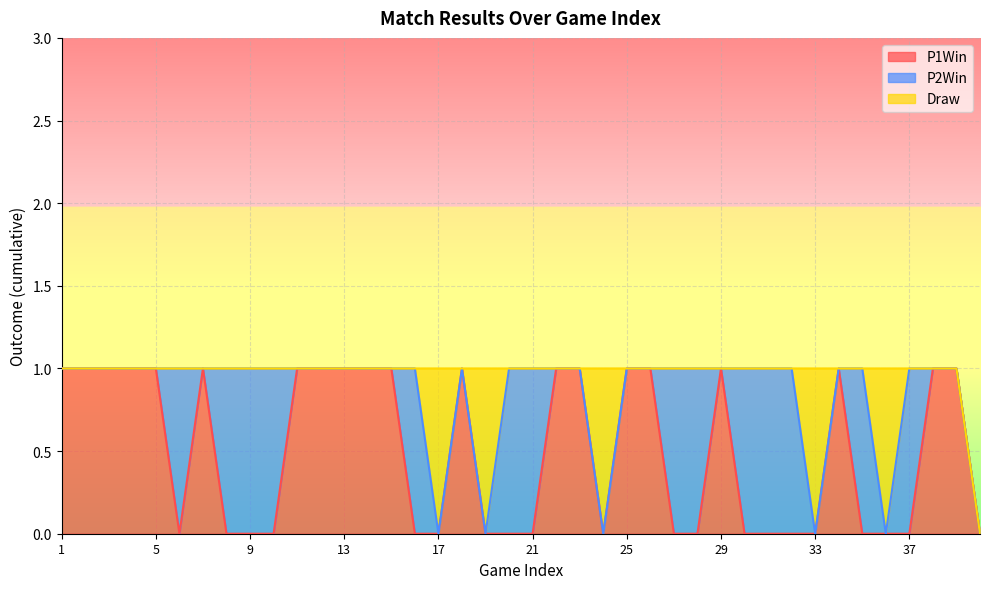

What is the difference between the second highest and second lowest values in the P2Win series?

1